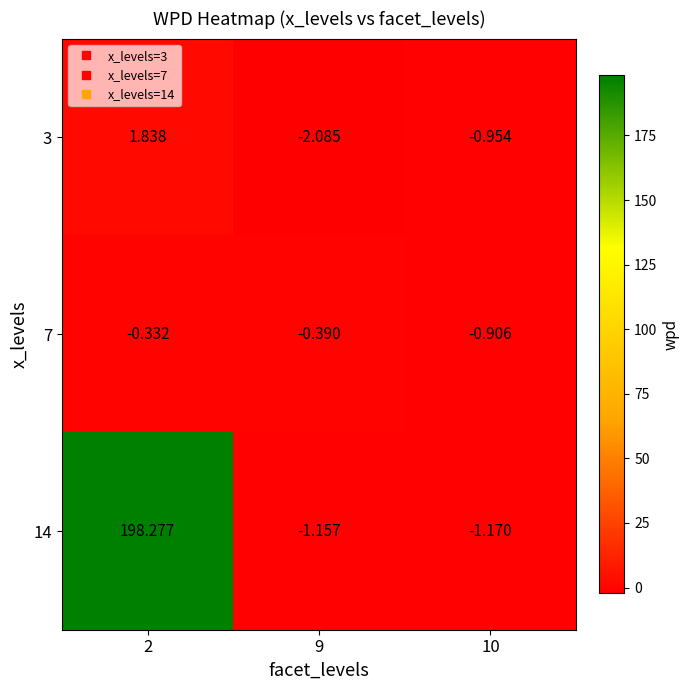

Is the value of 7 at 2 greater than the value of 3 at 2?

No